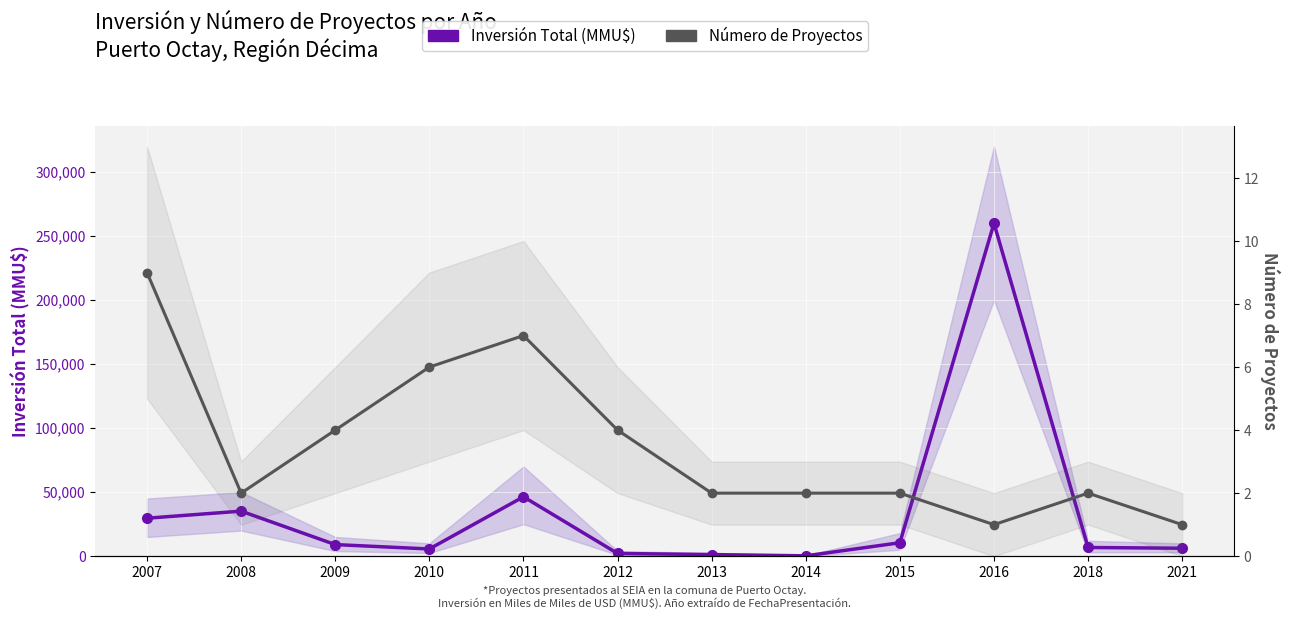

What is the smallest value displayed?

1